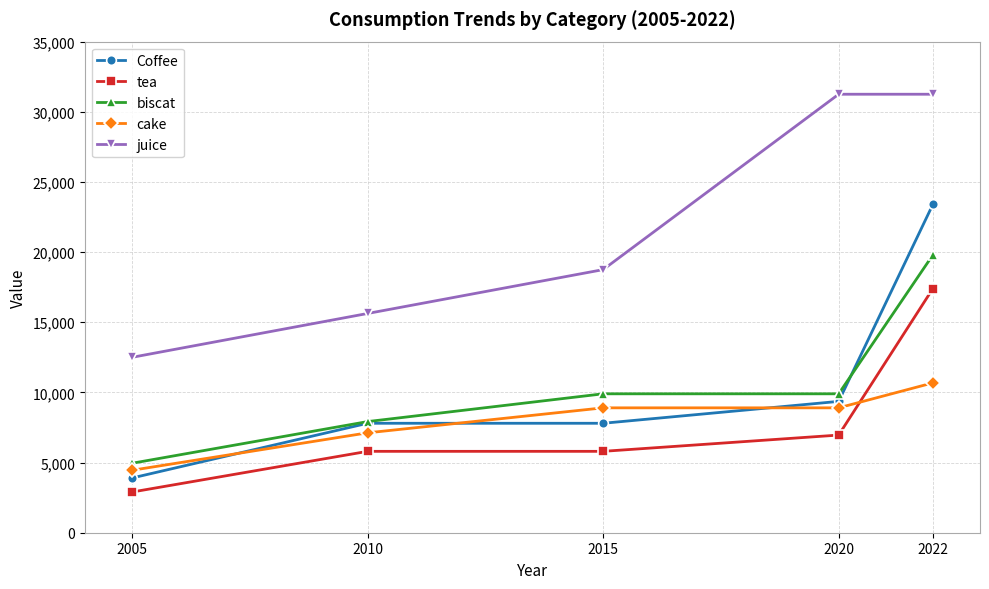

Is the value of juice at 2022 greater than the value of cake at 2005?

Yes